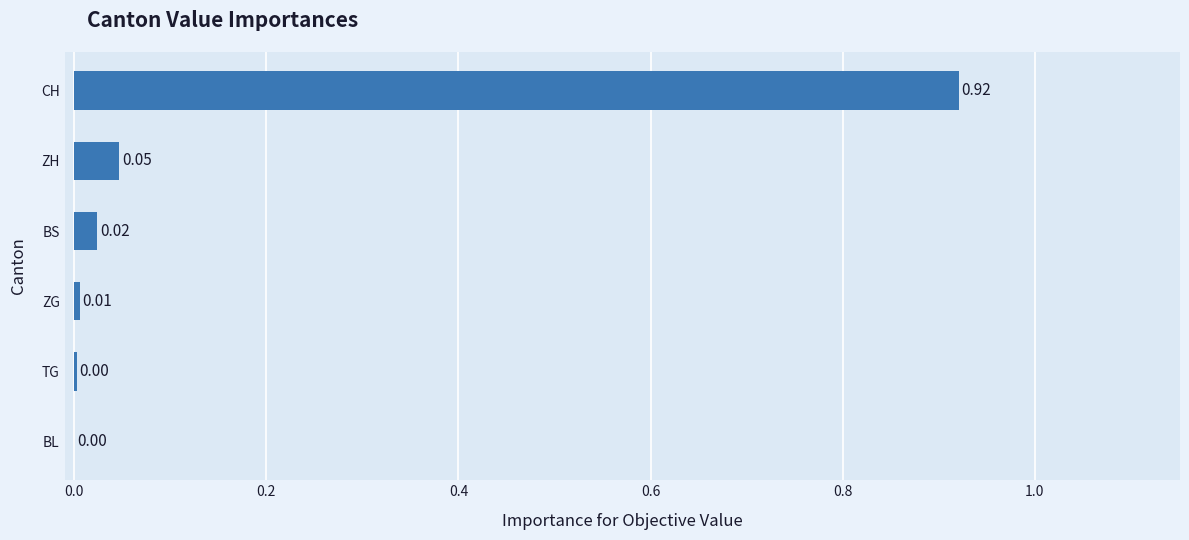

At which category does the chart reach its peak across all series?

CH